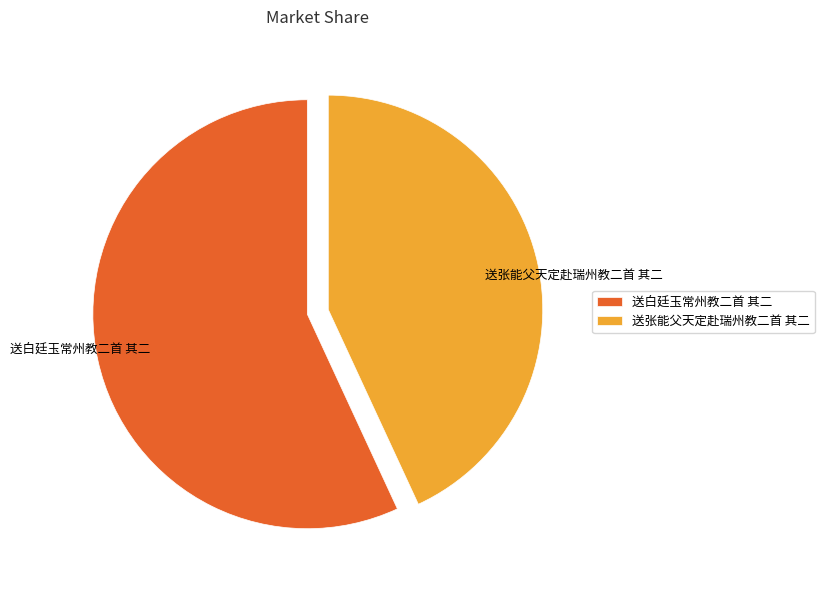

Rank the categories by value from lowest to highest.

送张能父天定赴瑞州教二首 其二, 送白廷玉常州教二首 其二